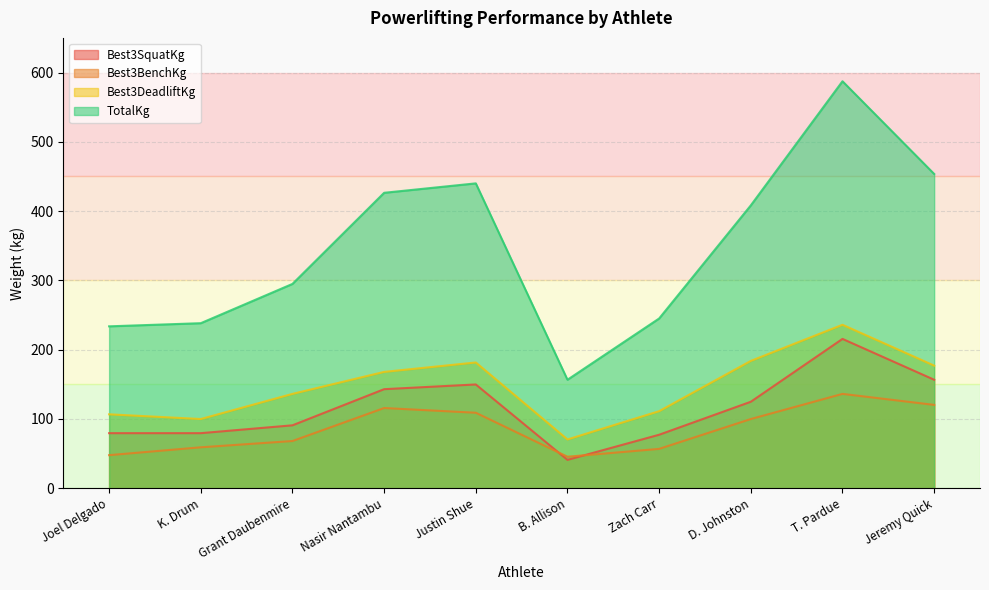

Rank the series at Justin Shue from lowest to highest value.

Best3BenchKg, Best3SquatKg, Best3DeadliftKg, TotalKg